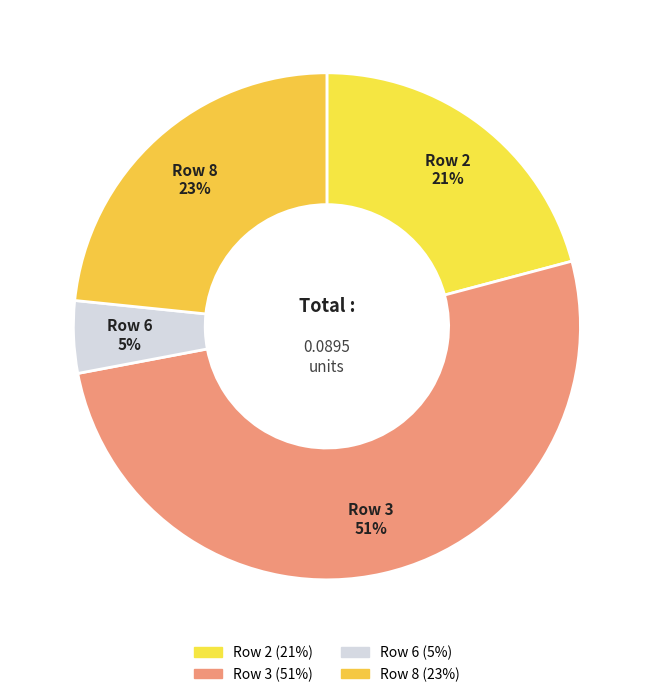

Which category has the biggest portion of the pie?

Row 3